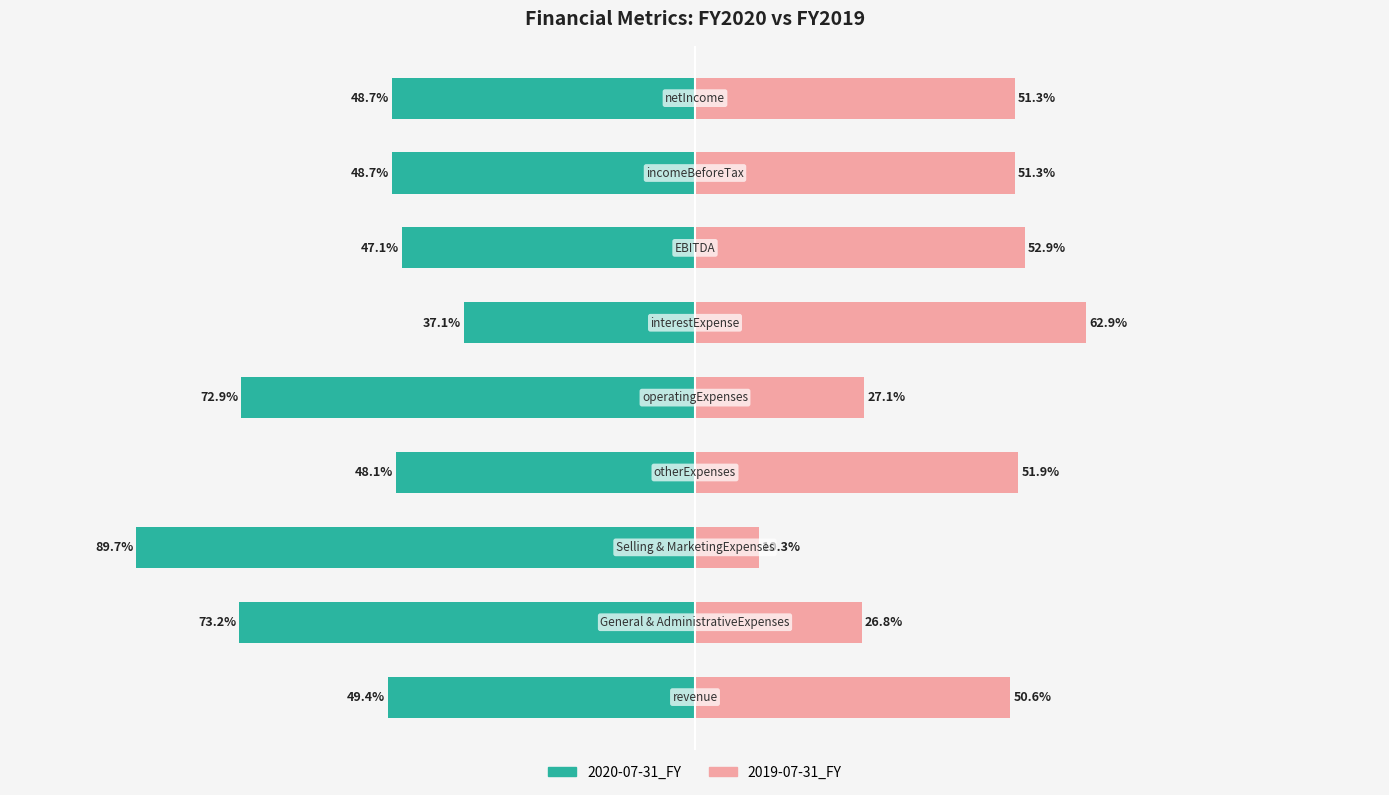

How many bars are there in total?

18